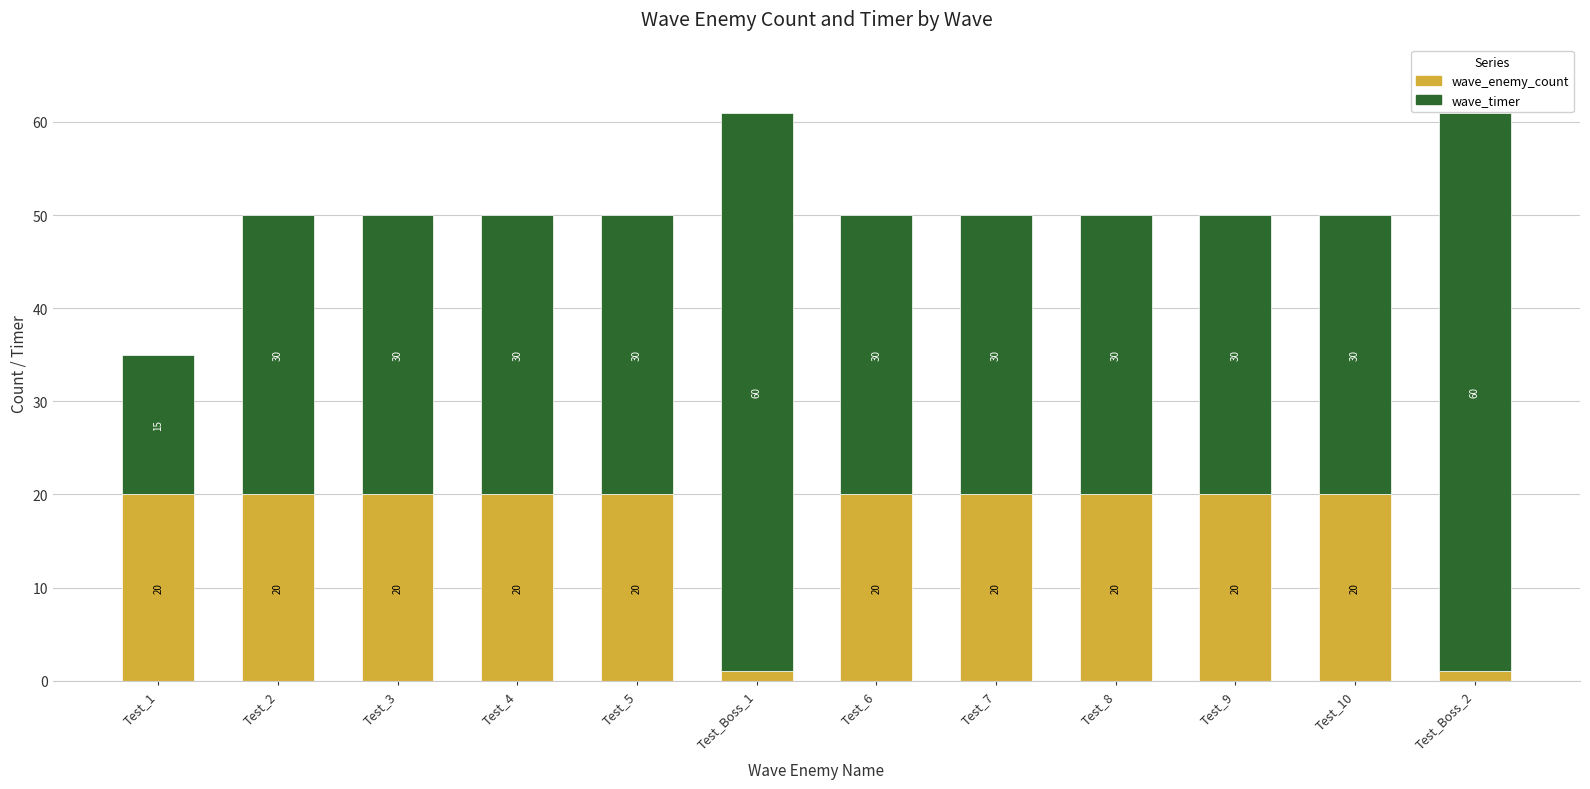

What is the total value across all series at Test_9?

50